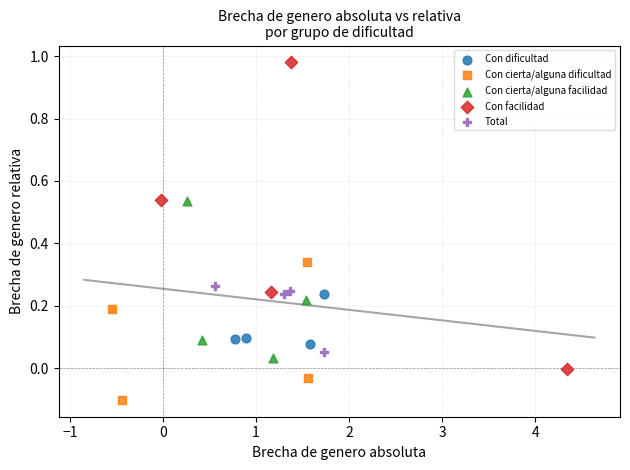

Which series reaches the maximum Y coordinate?

Con facilidad